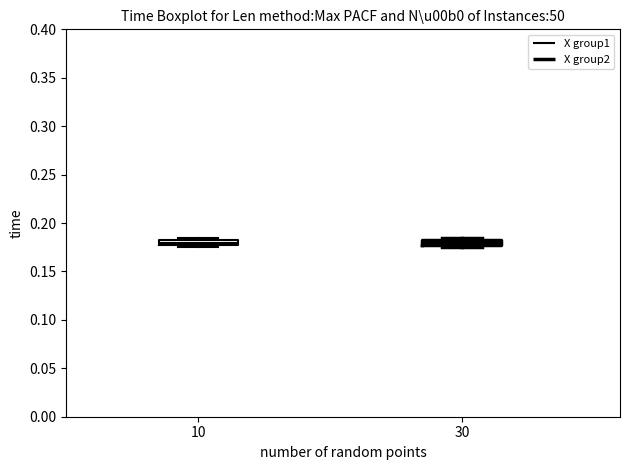

Where is the upper edge of the box at x = 10 on the y-axis? The values are not printed on the chart, so give them approximately, as read against the axis.

0.180